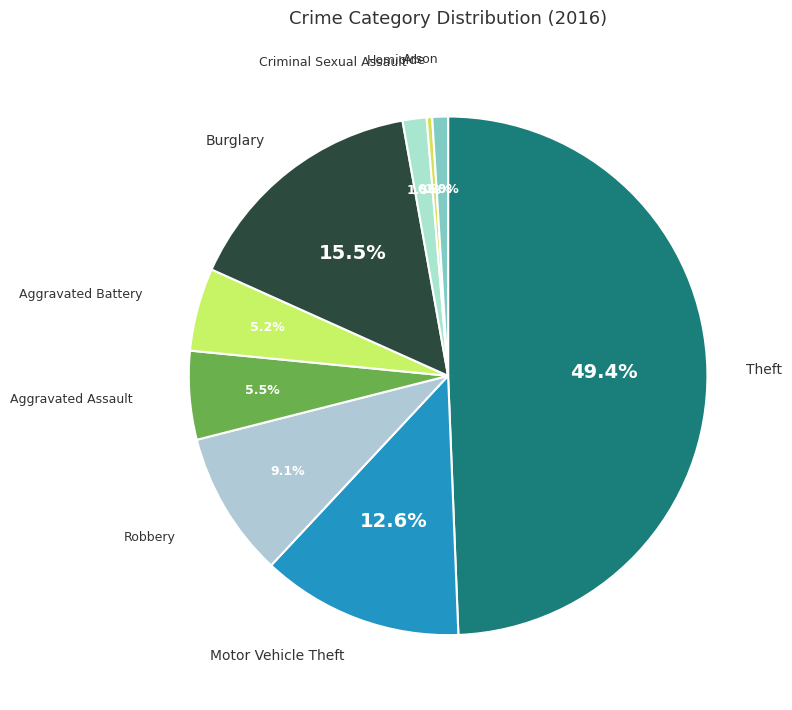

To the nearest percent, what is the average slice percentage?

11%